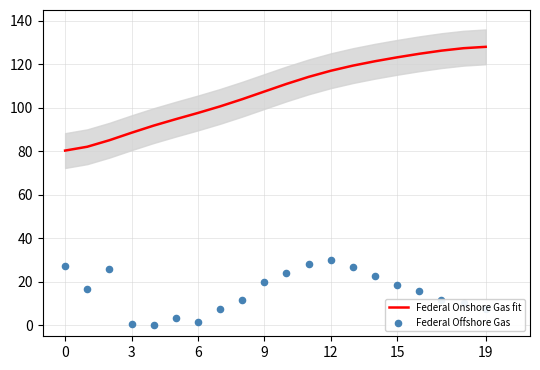

At how many categories does at least one series exceed 67?

20